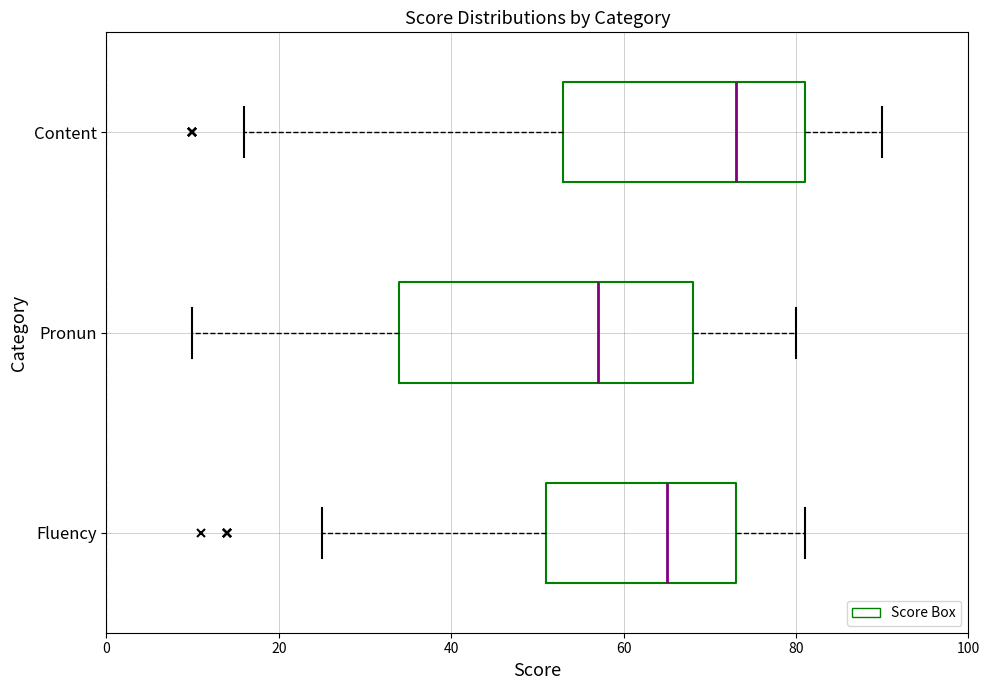

Reading bottom to top, transcribe this box plot: for each box, give where its median line is, the range the box spans, and where its two whiskers end, as read against the x-axis. The values are not printed on the chart, so give them approximately, as read against the axis.

Fluency: median 66, box 52 to 74, whiskers 26 to 82
Pronun: median 58, box 34 to 68, whiskers 10 to 80
Content: median 74, box 54 to 82, whiskers 16 to 90